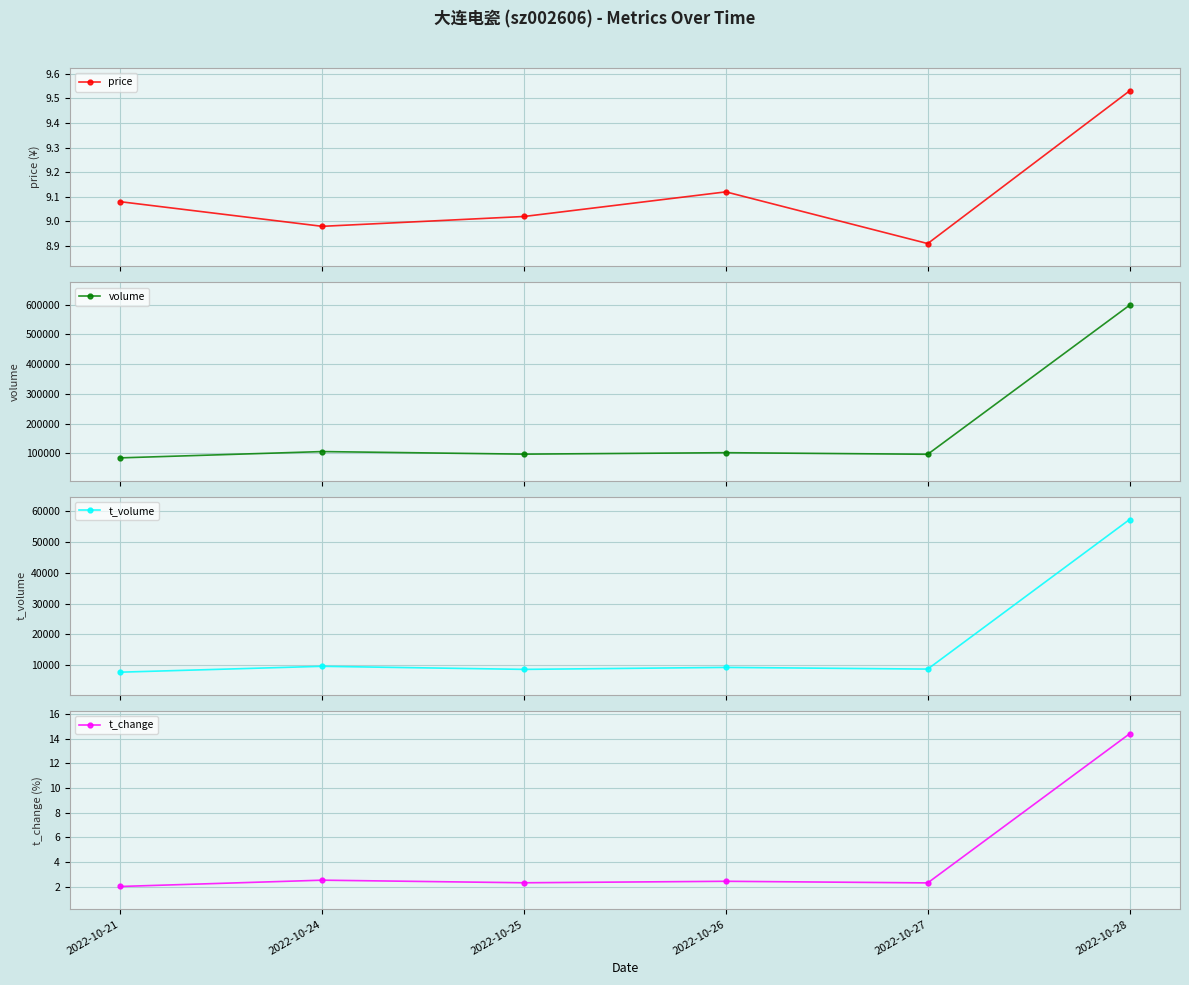

Is it true that t_volume equals 7721.0 at 2022-10-21?

True